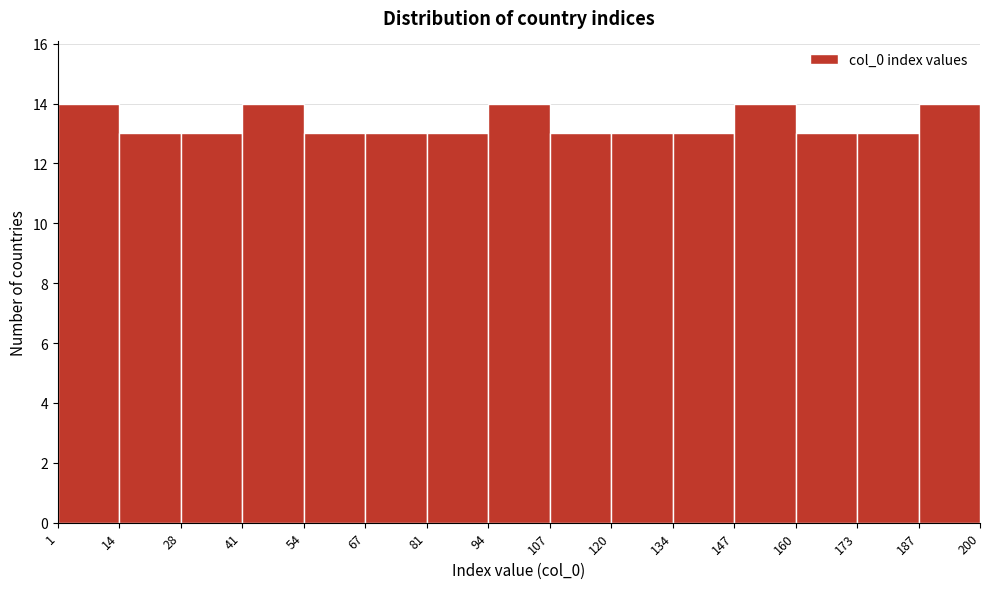

Reading left to right, transcribe this chart: for each bar, give the range it covers on the x-axis and its height. The values are not printed on the chart, so give them approximately, as read against the axis.

1 to 14: 14
14 to 28: 13
28 to 41: 13
41 to 54: 14
54 to 67: 13
67 to 81: 13
81 to 94: 13
94 to 107: 14
107 to 120: 13
120 to 134: 13
134 to 147: 13
147 to 160: 14
160 to 173: 13
173 to 187: 13
187 to 200: 14